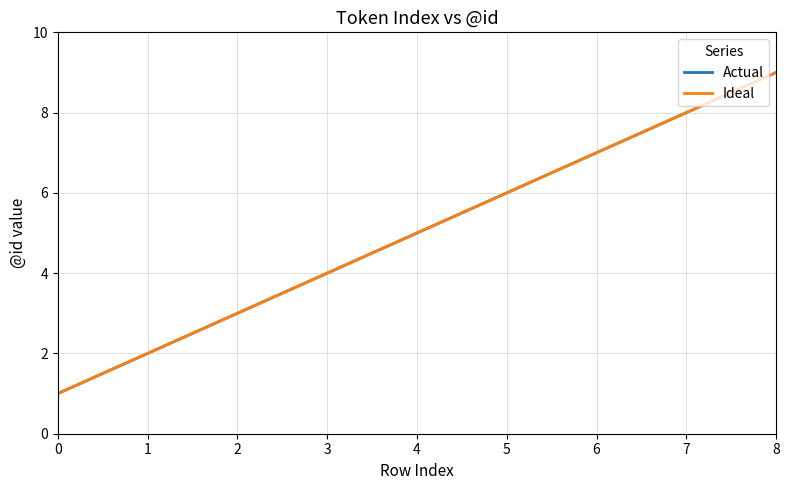

Which series has the widest spread of values?

Actual